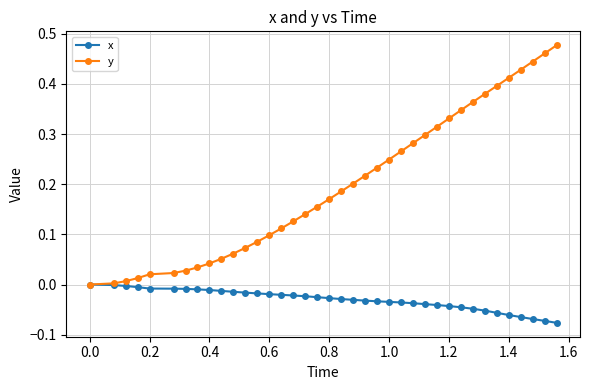

Which series has the largest range (max minus min)?

y